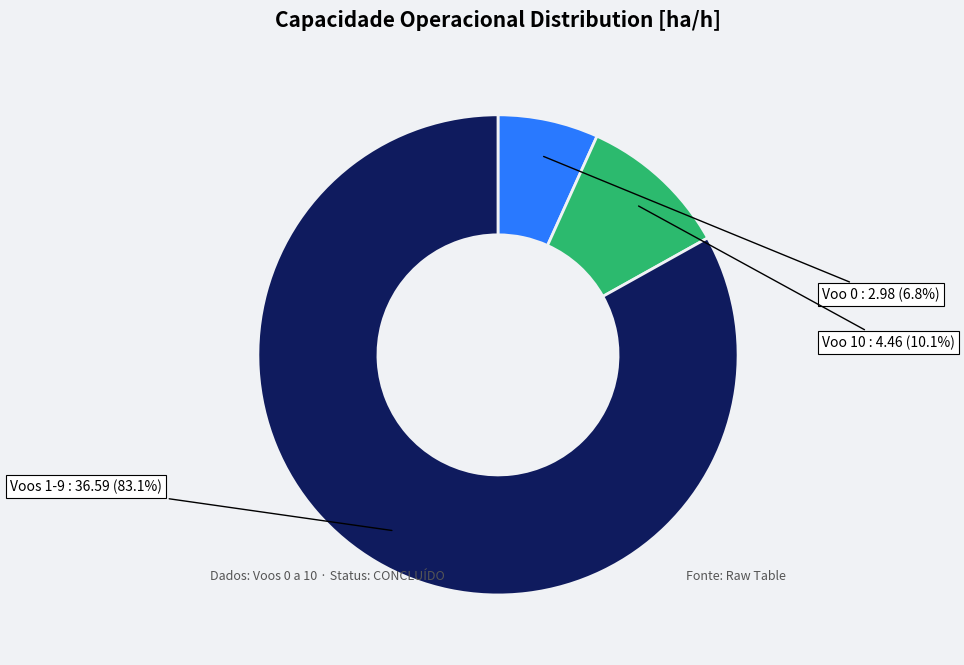

Is there any slice that represents more than half of the pie?

Yes